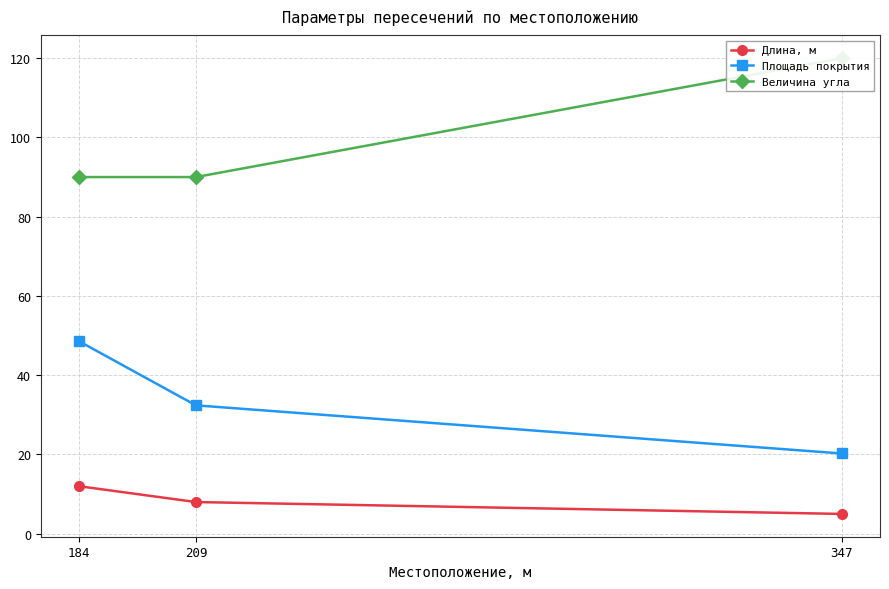

What is the difference between the highest and lowest values at 184?

78.0